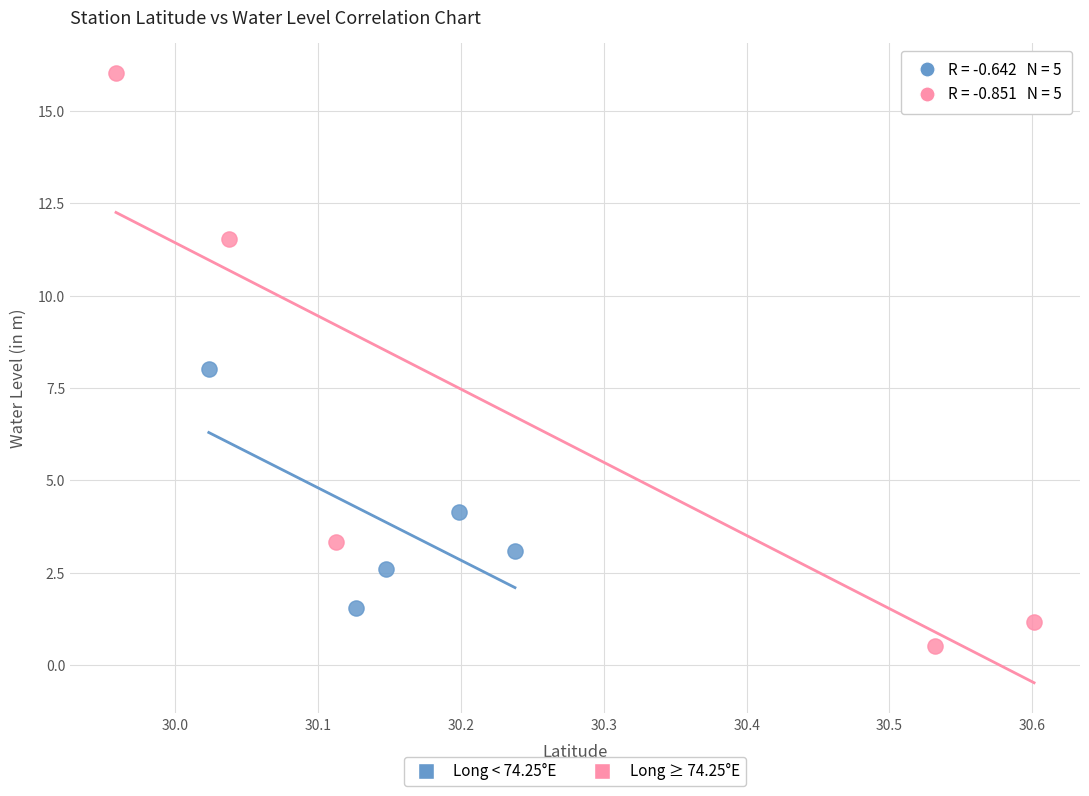

Which series contains the highest Y value?

Long ≥ 74.25°E